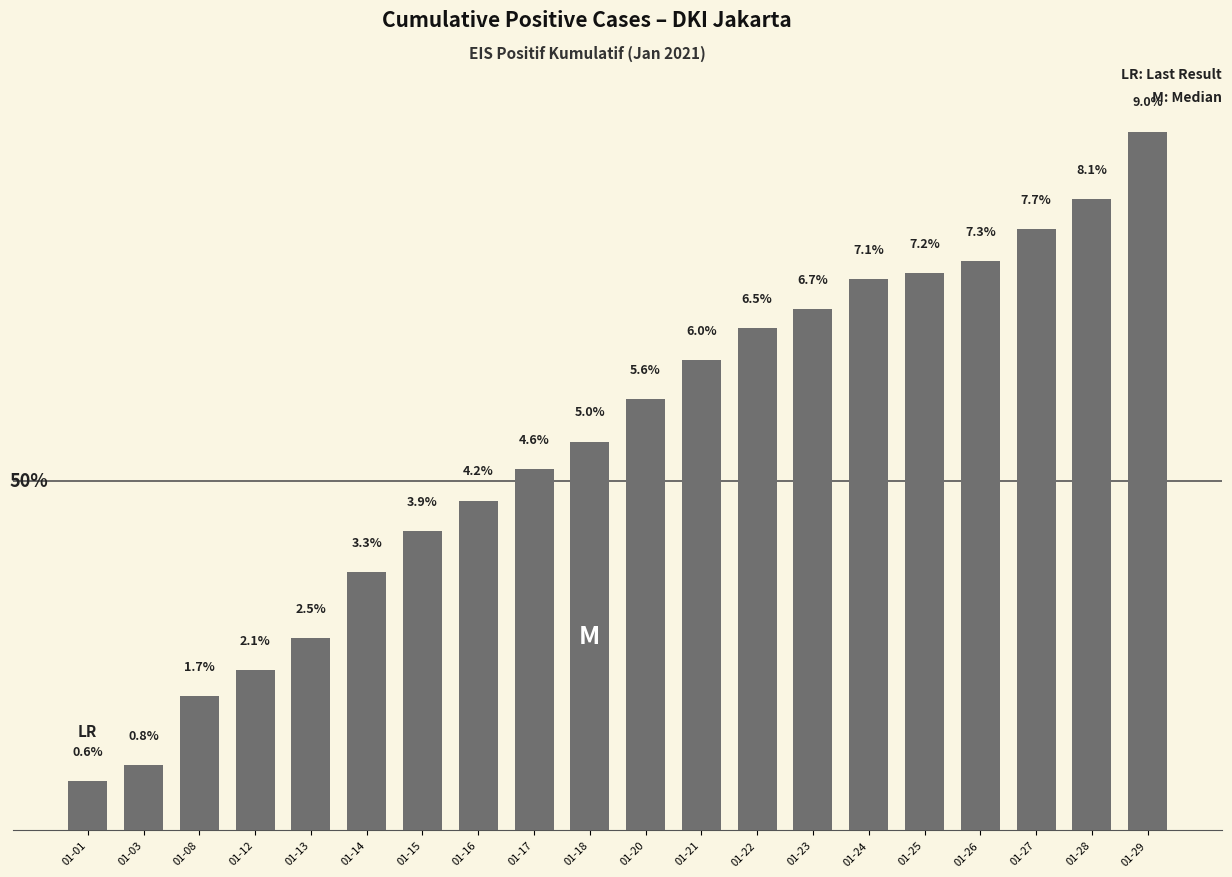

Where is the data nearest to the value 4?

01-15